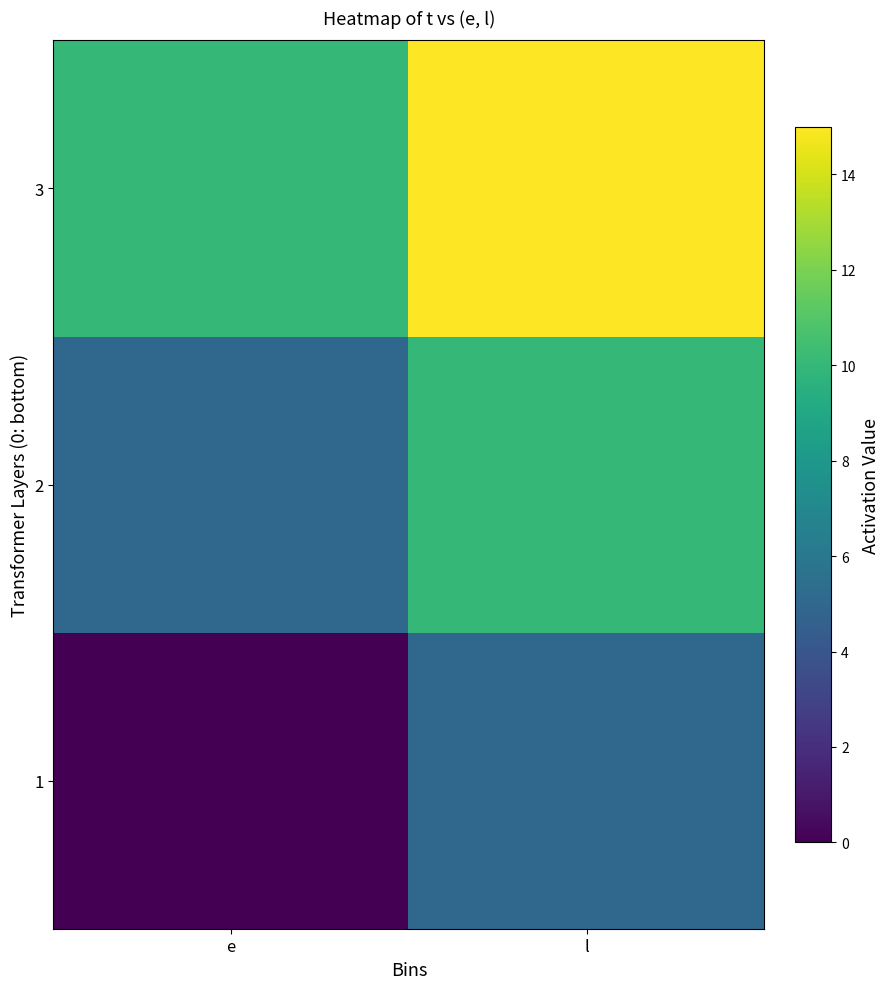

Which label corresponds to the largest value in the chart?

l